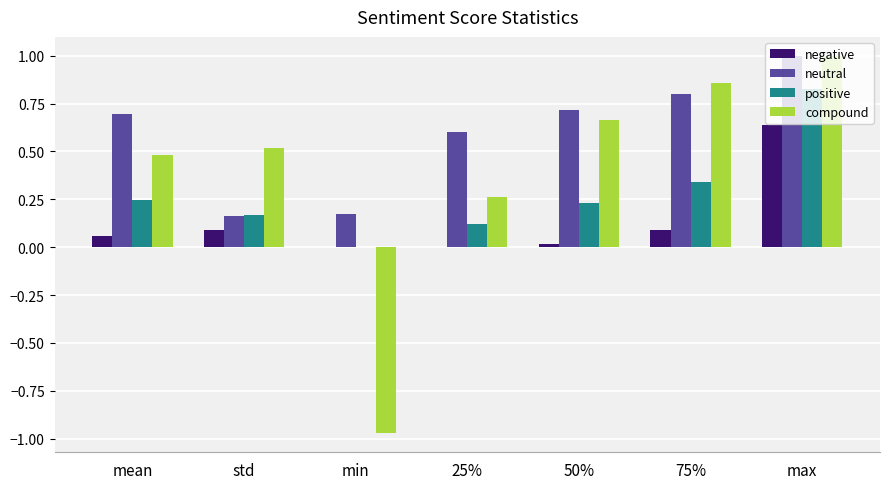

Which label corresponds to the largest value in the chart?

max